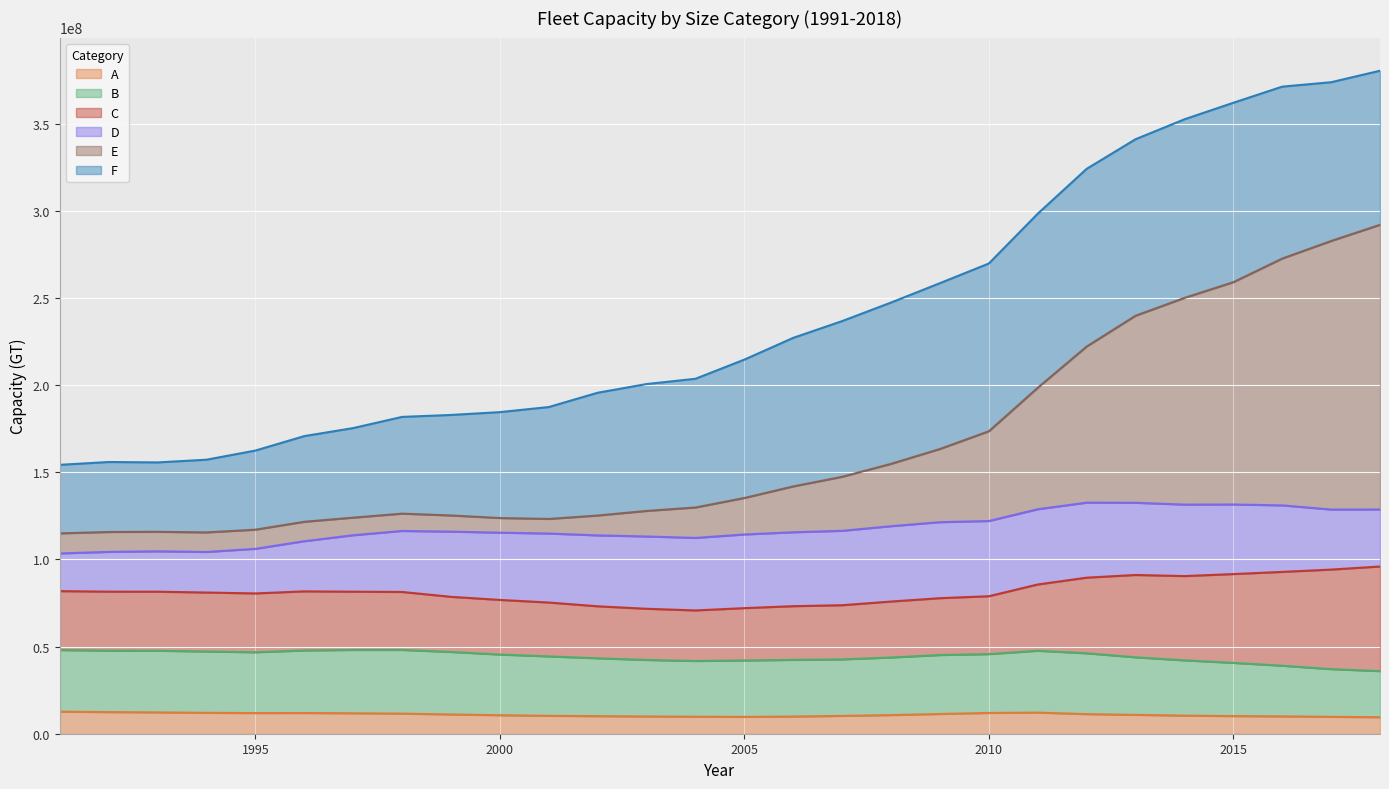

What is the highest value of the A series?

12658000